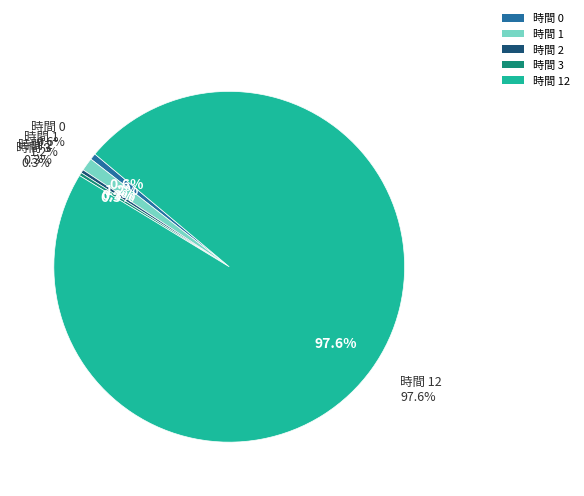

Rank the categories by value from highest to lowest.

12, 1, 0, 2, 3